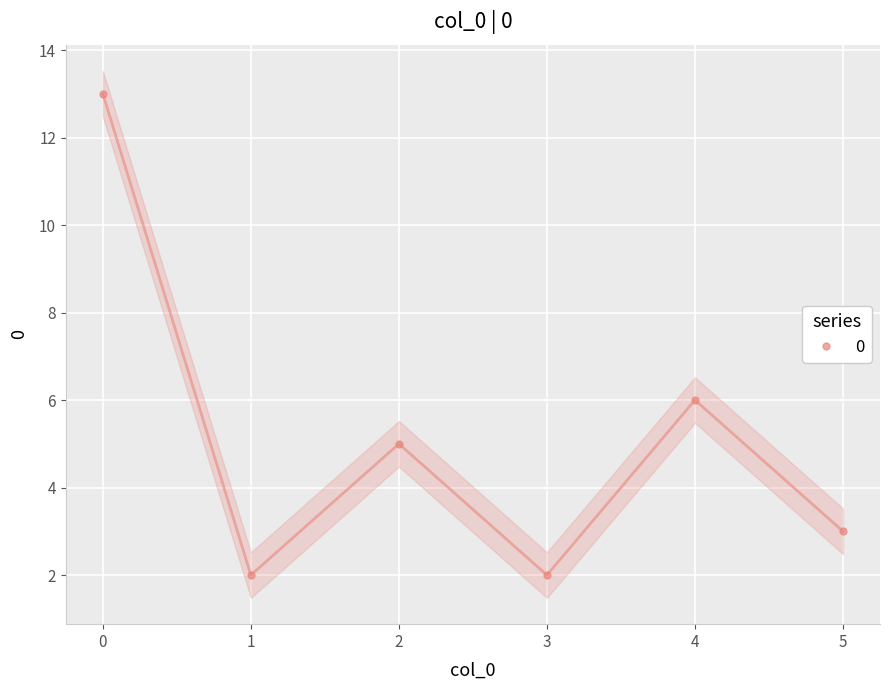

Which category has the lowest value across all series?

1